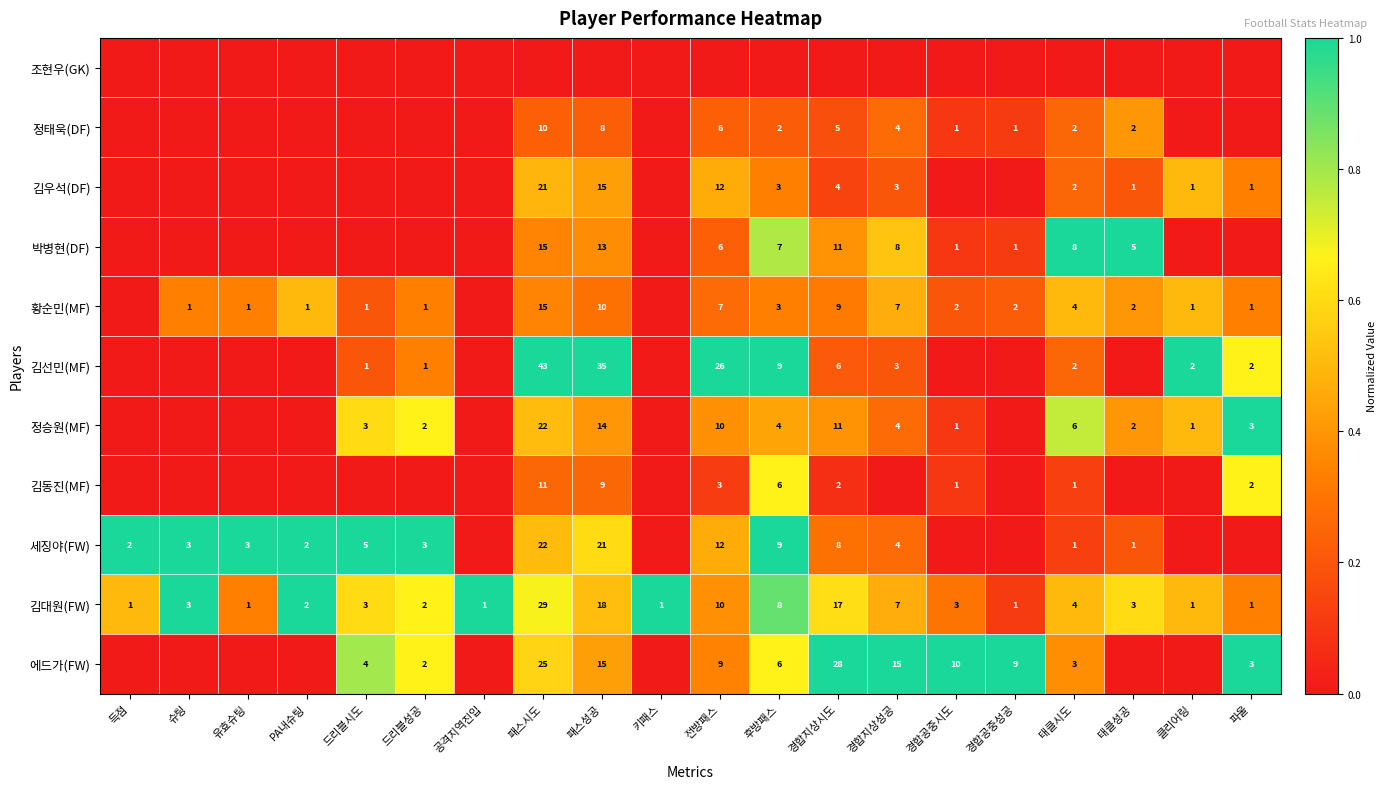

What is the sum of the 에드가(FW) values at 패스시도 and 경합지상시도?

53